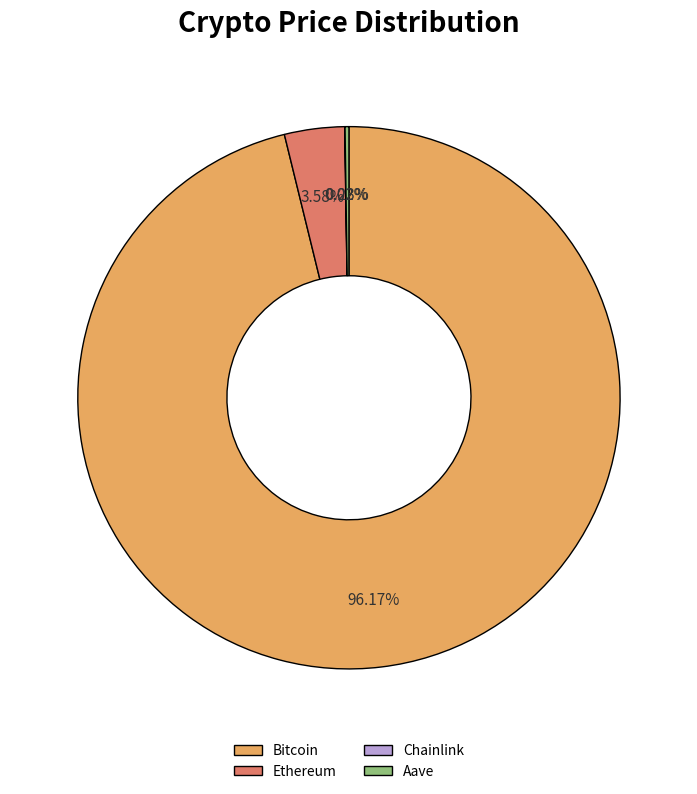

To the nearest percent, what is the difference between the largest and smallest slice percentages?

96%